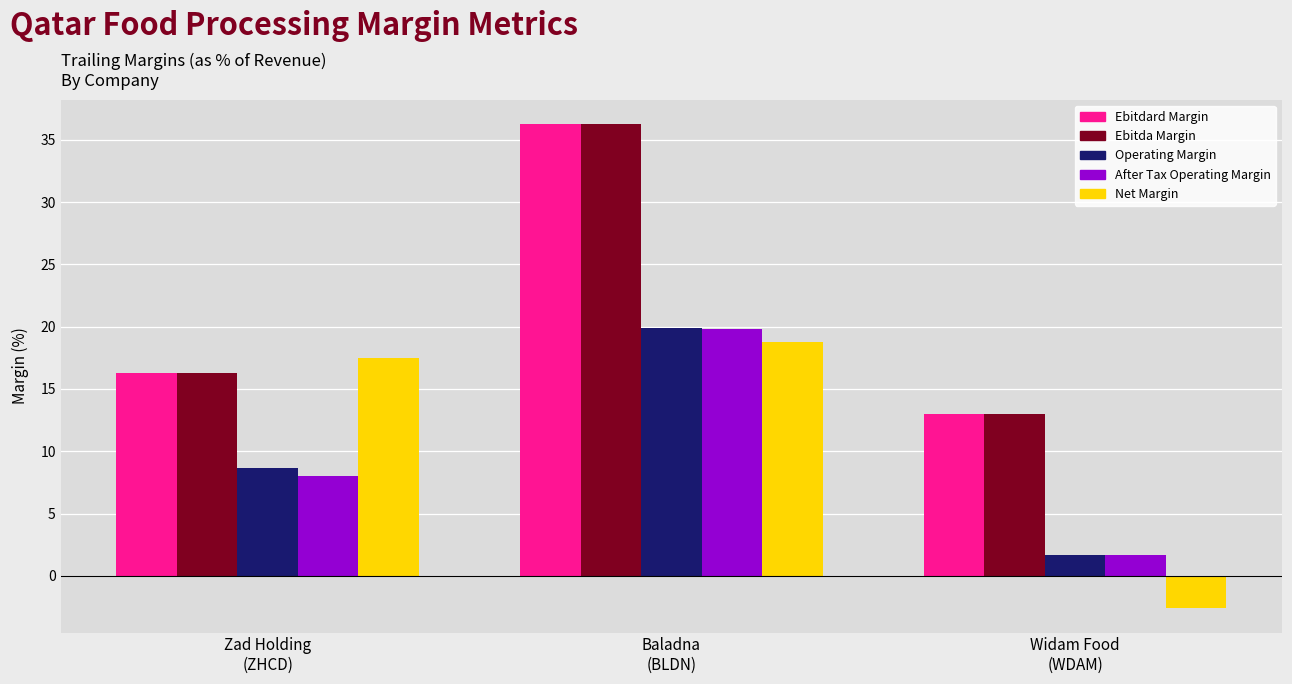

Reading left to right, list all the values displayed in this chart.

Ebitdard Margin: 16.3	36.3	13.0
Ebitda Margin: 16.3	36.3	13.0
Operating Margin: 8.6	19.9	1.7
After Tax Operating Margin: 8.0	19.8	1.7
Net Margin: 17.5	18.8	-2.6